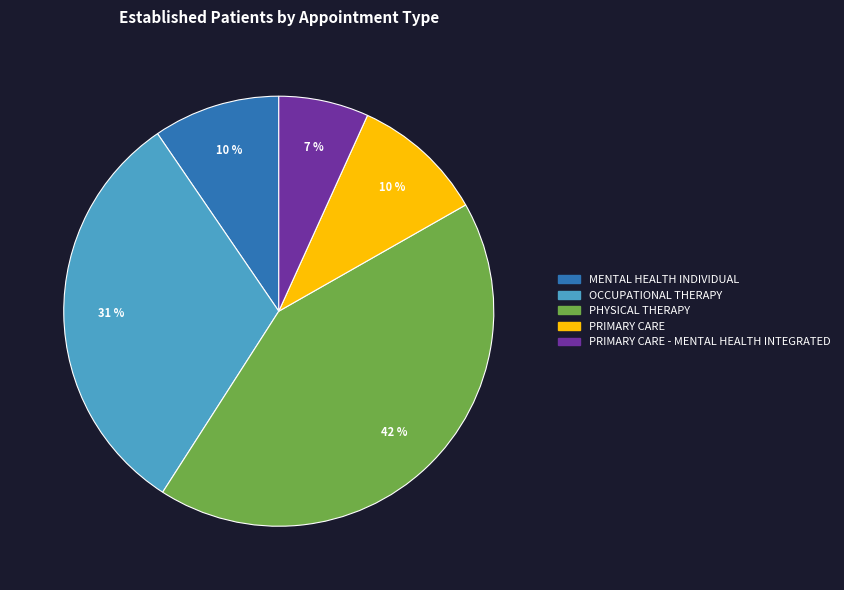

To the nearest percent, what is the average slice percentage?

20%